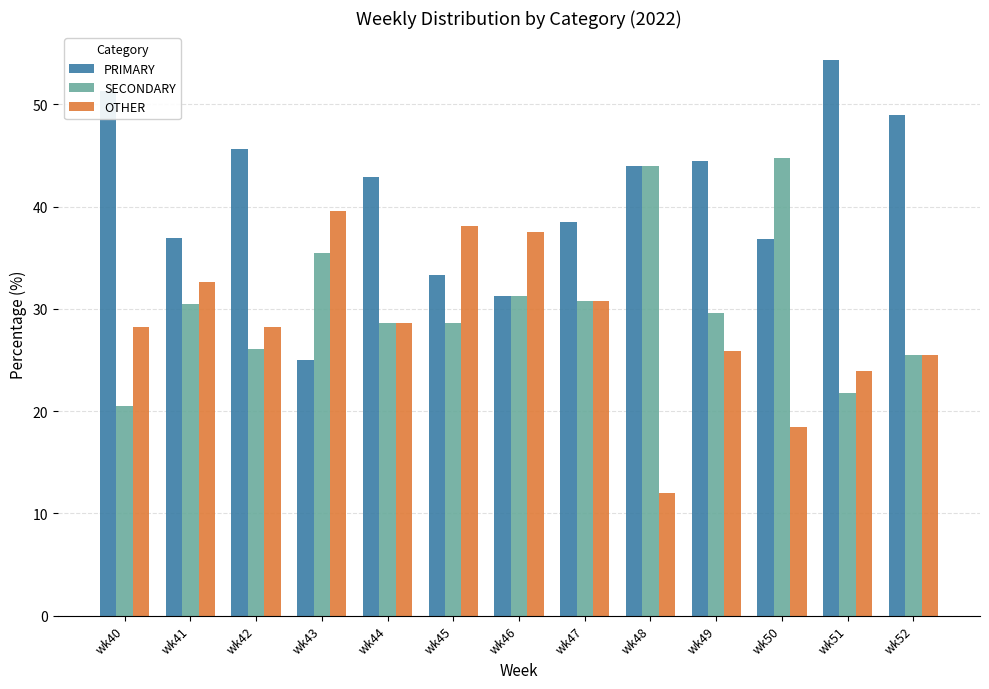

The value of OTHER at wk52 is 25.5. True or false?

True